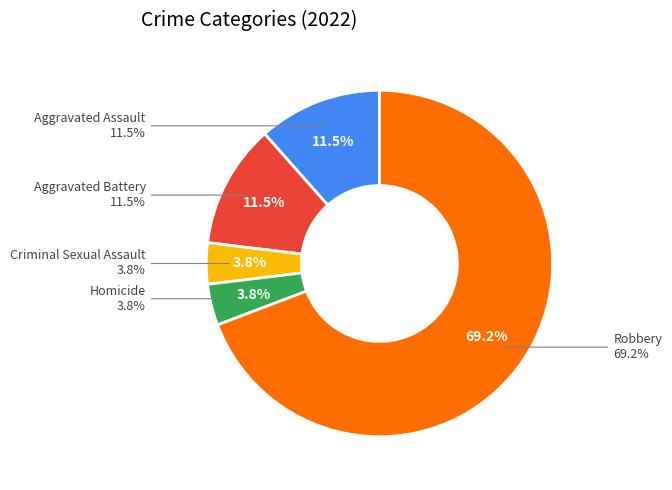

To the nearest percent, what is the difference between the largest and smallest slice percentages?

65%